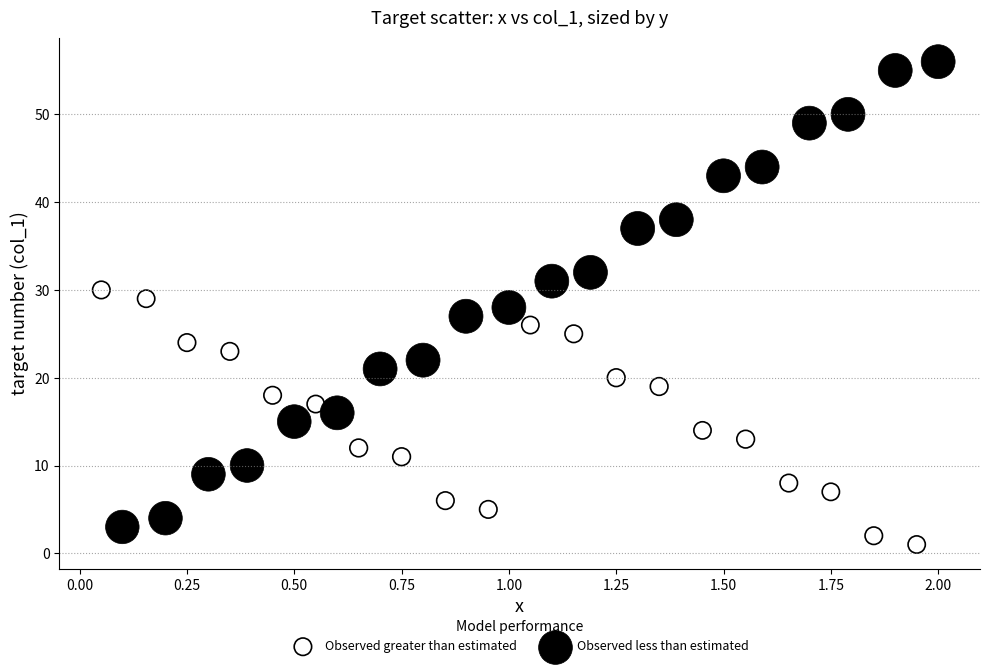

Which series reaches the maximum Y coordinate?

Observed less than estimated